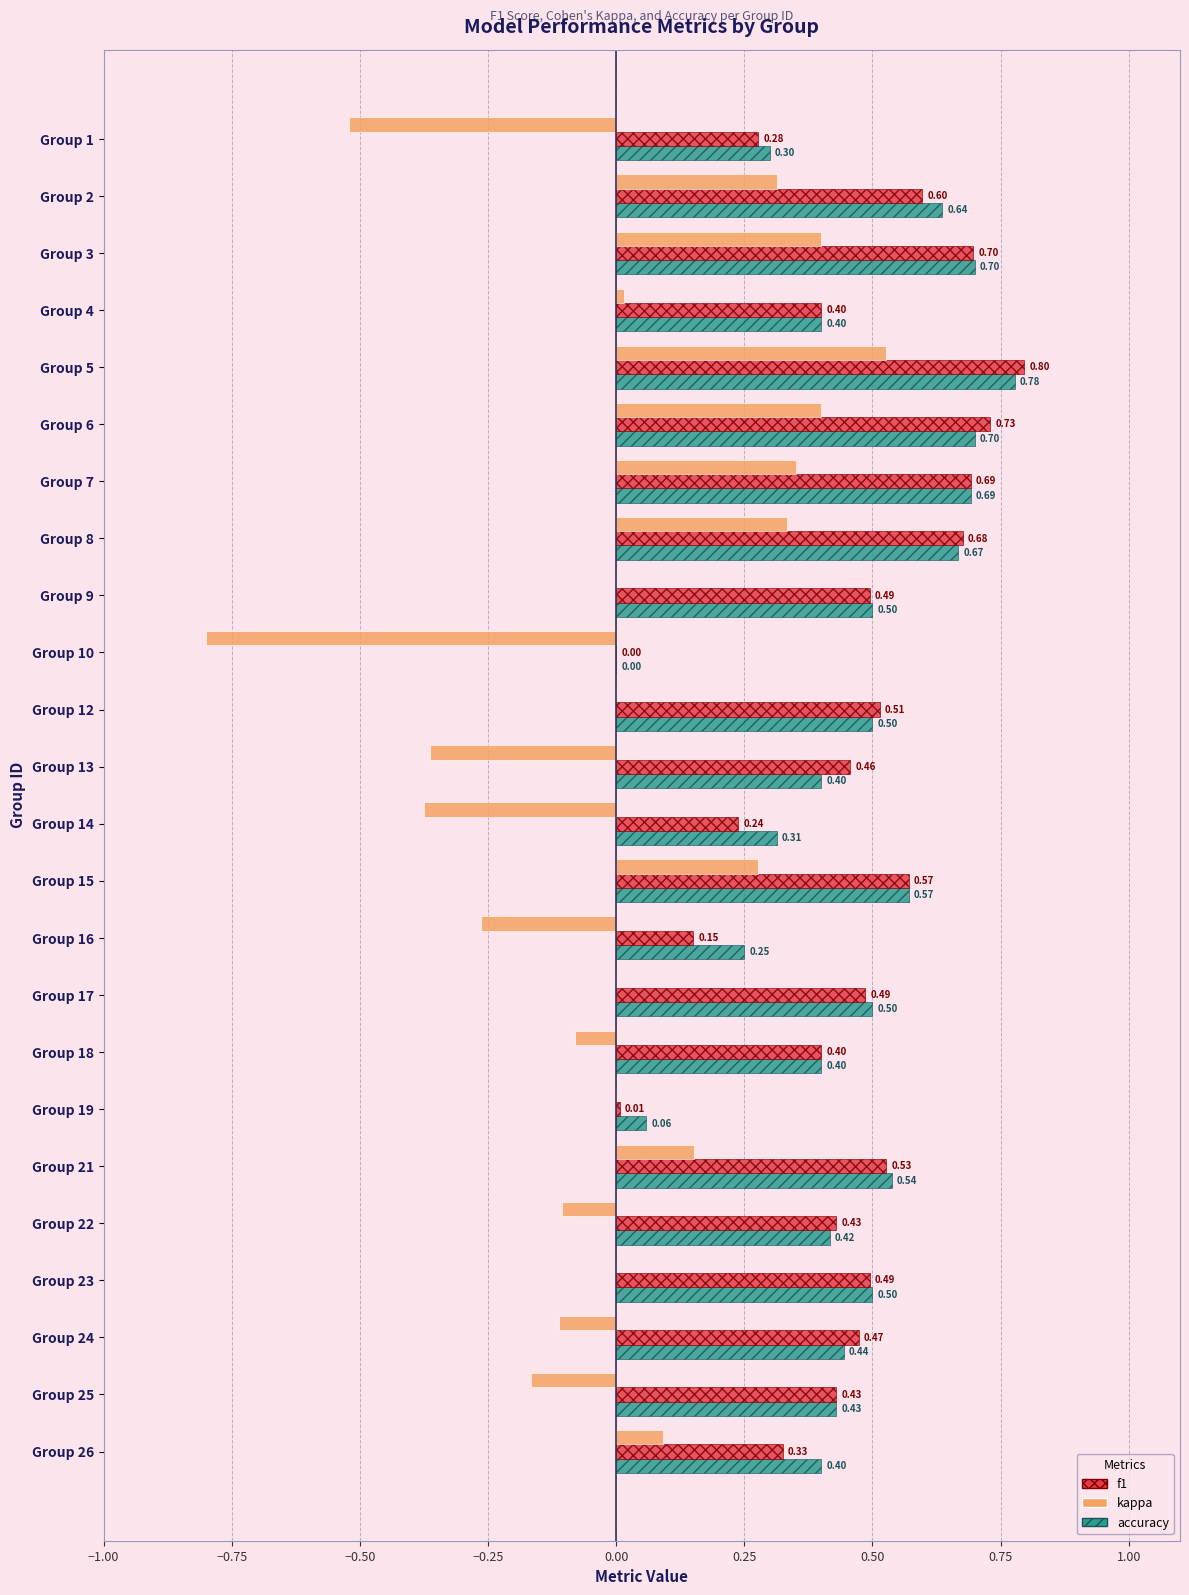

Between Group 10 and Group 17, which series saw the biggest shift?

kappa